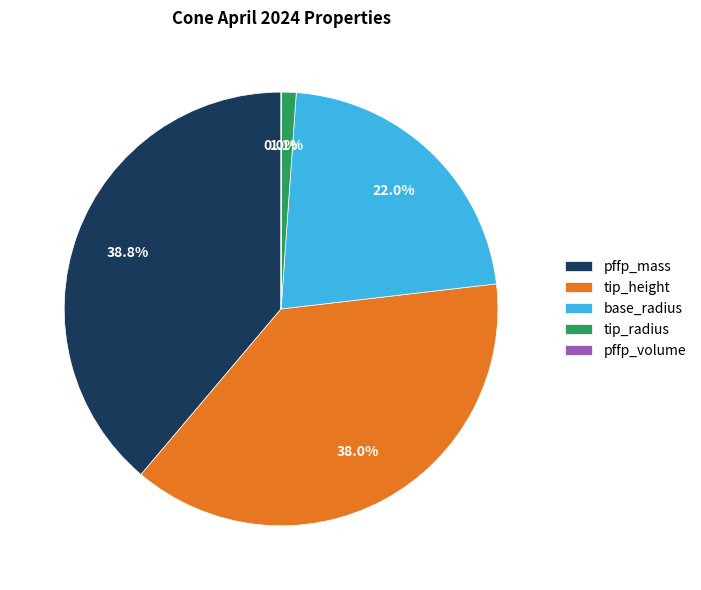

Which slice is the largest?

pffp_mass